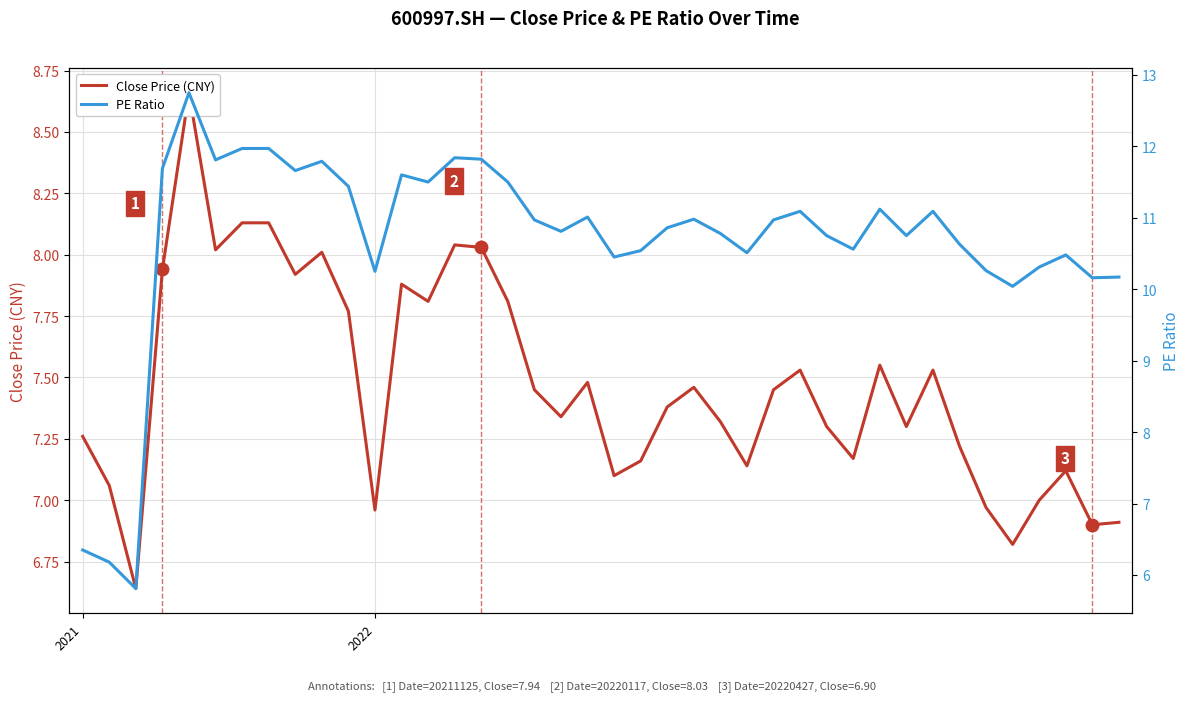

Is the value of PE Ratio at 2022 greater than the value of Close Price (CNY) at 37?

No